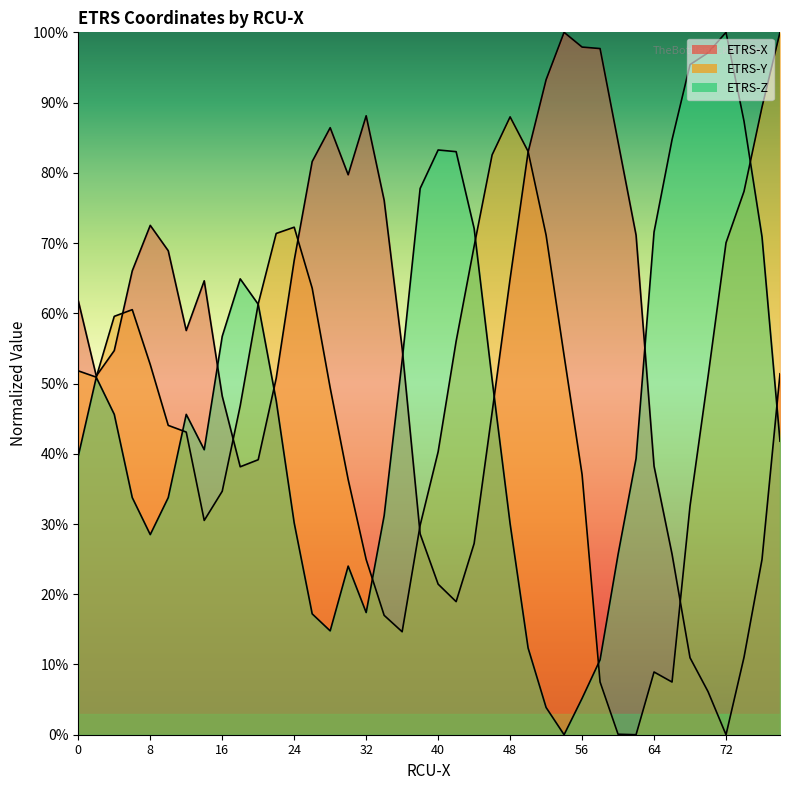

What are all the series names shown in the legend?

ETRS-X, ETRS-Y, ETRS-Z